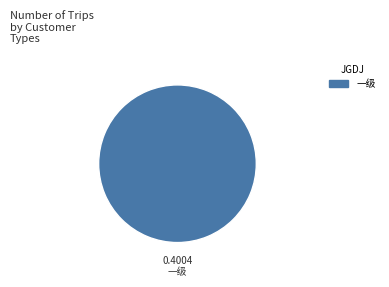

Rank the categories by value from lowest to highest.

一级